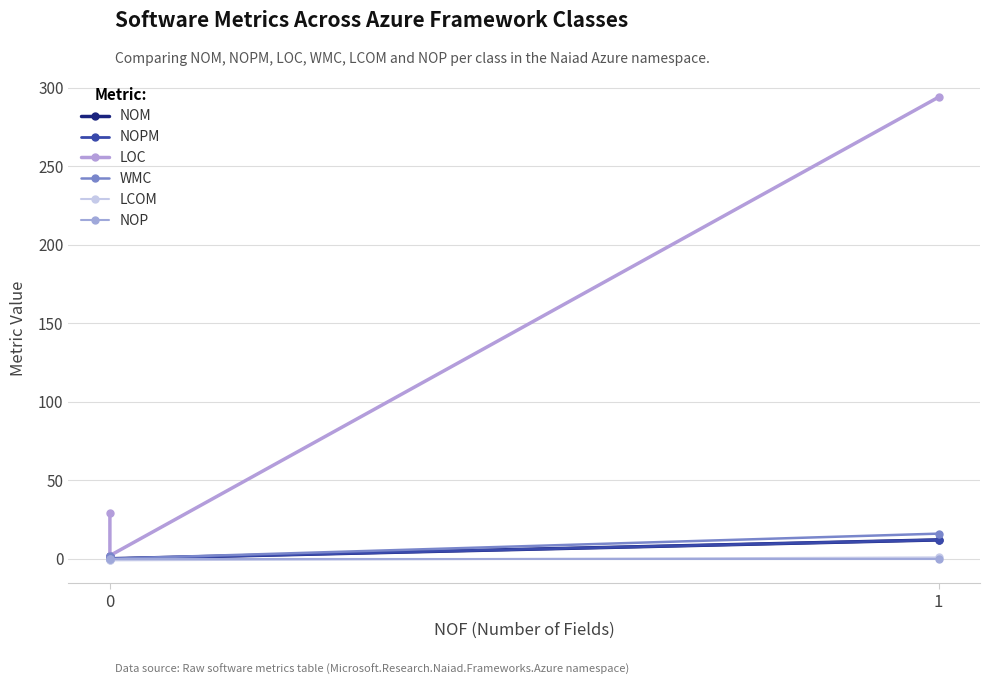

What is the value of the LCOM point at the 2nd from the left?

-1.0